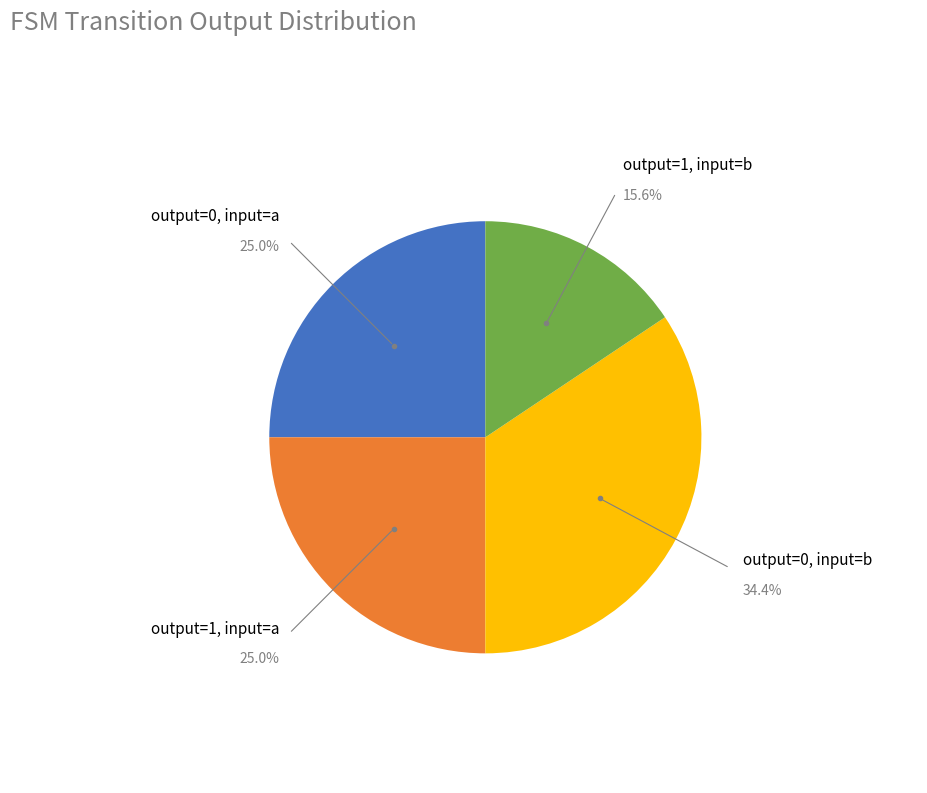

Does any single category account for the majority?

No